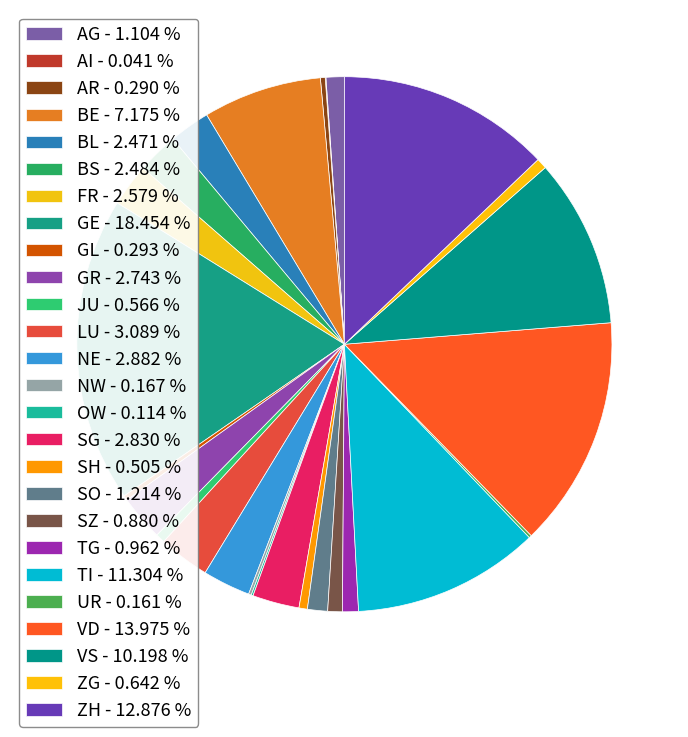

How many segments does this pie chart have?

26